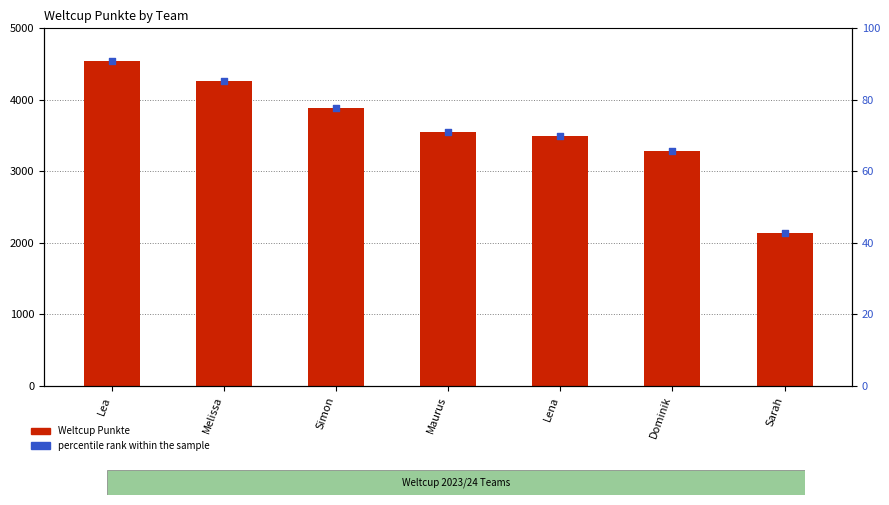

What are all the series names shown in the legend?

Weltcup Punkte, percentile rank within the sample